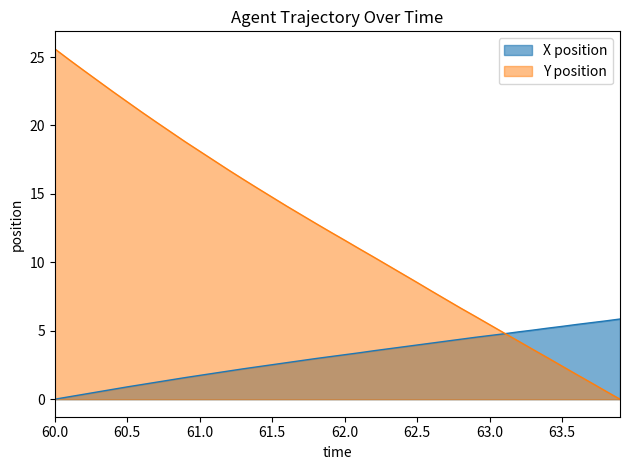

Which series has the largest range (max minus min)?

Y position